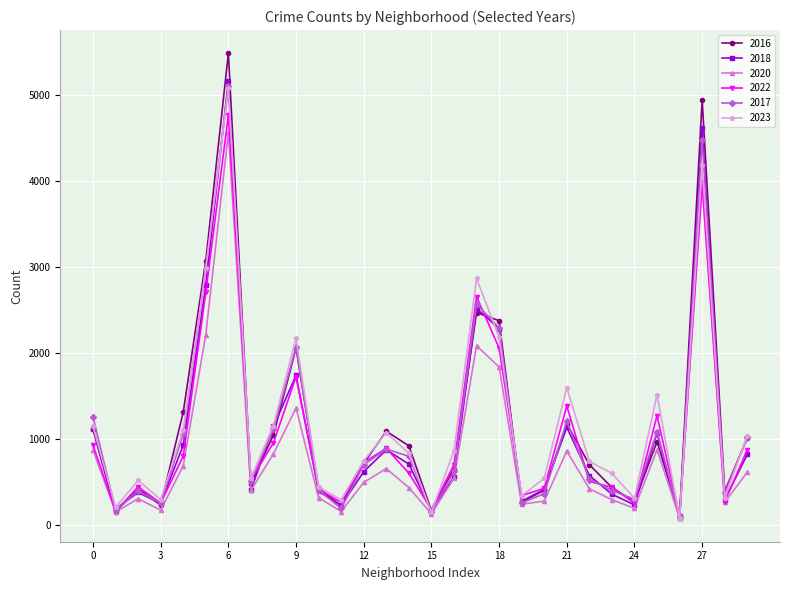

True or false: 2016 has more than 1 points higher than both neighbors.

True